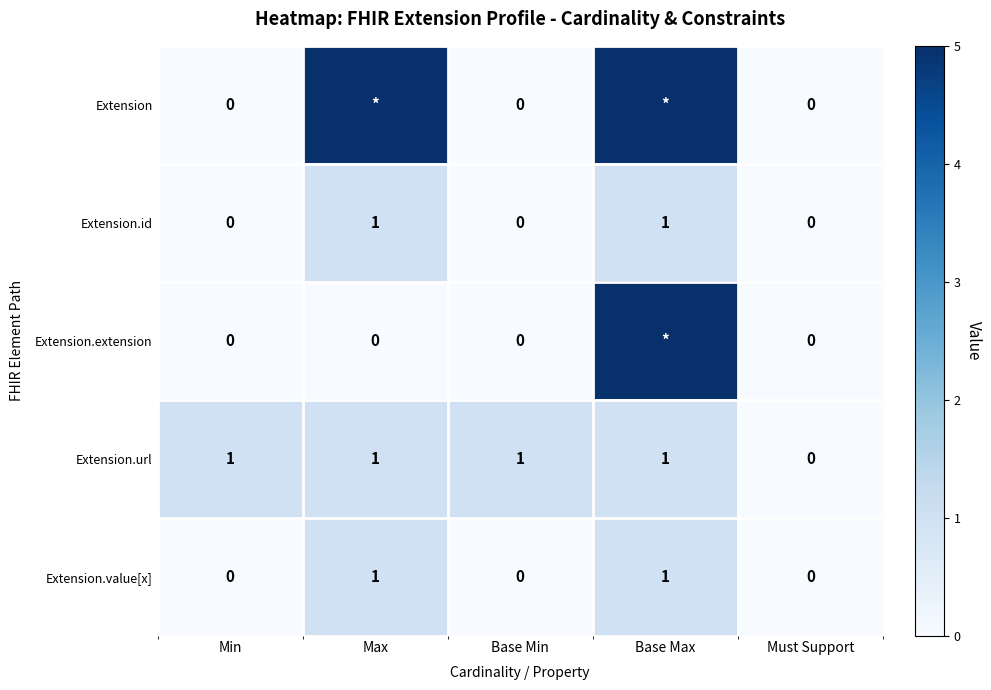

How many positive values does the Extension.url series have?

4